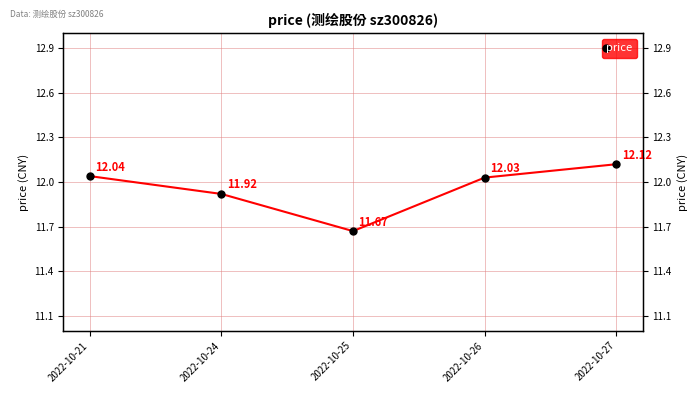

At which category does the chart reach its minimum across all series?

2022-10-25